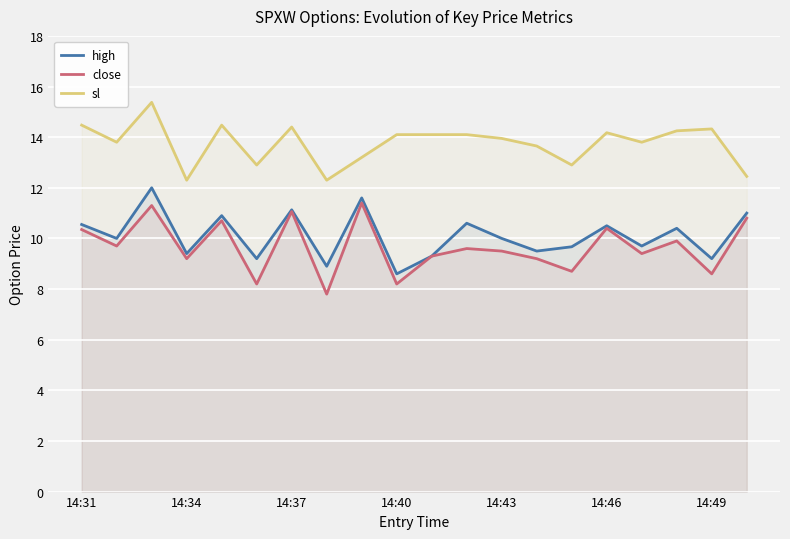

The value of close at 14:31 is 17.6. True or false?

False